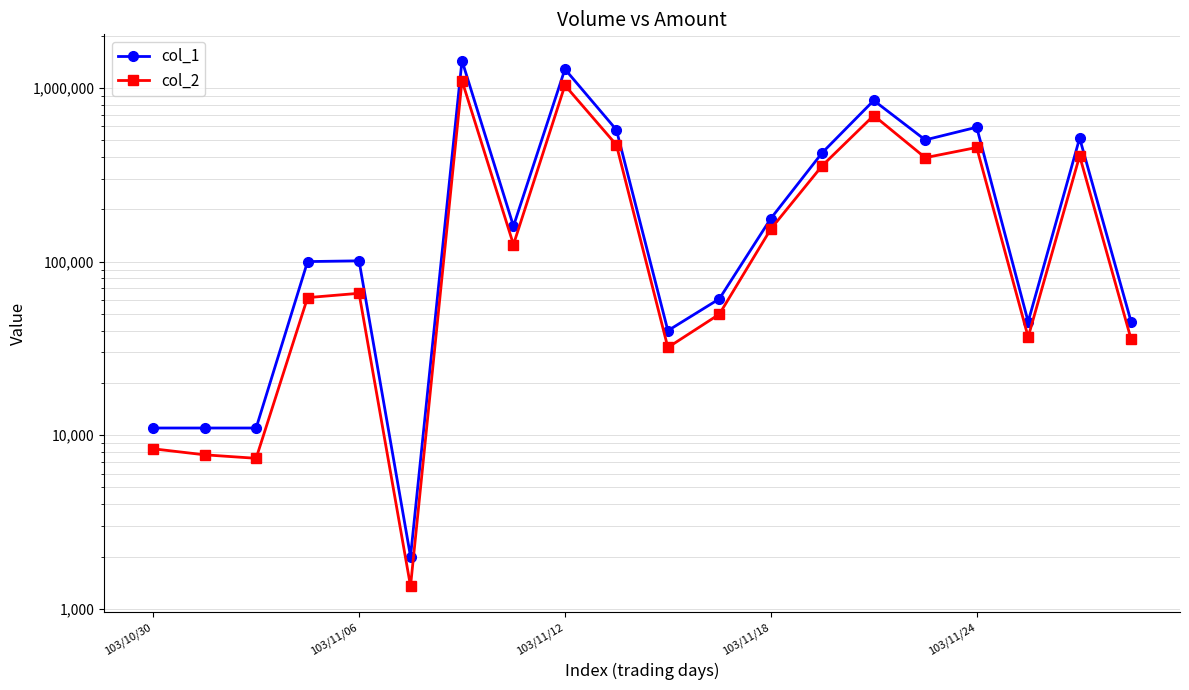

Where does the col_1 series first go above 160000?

6